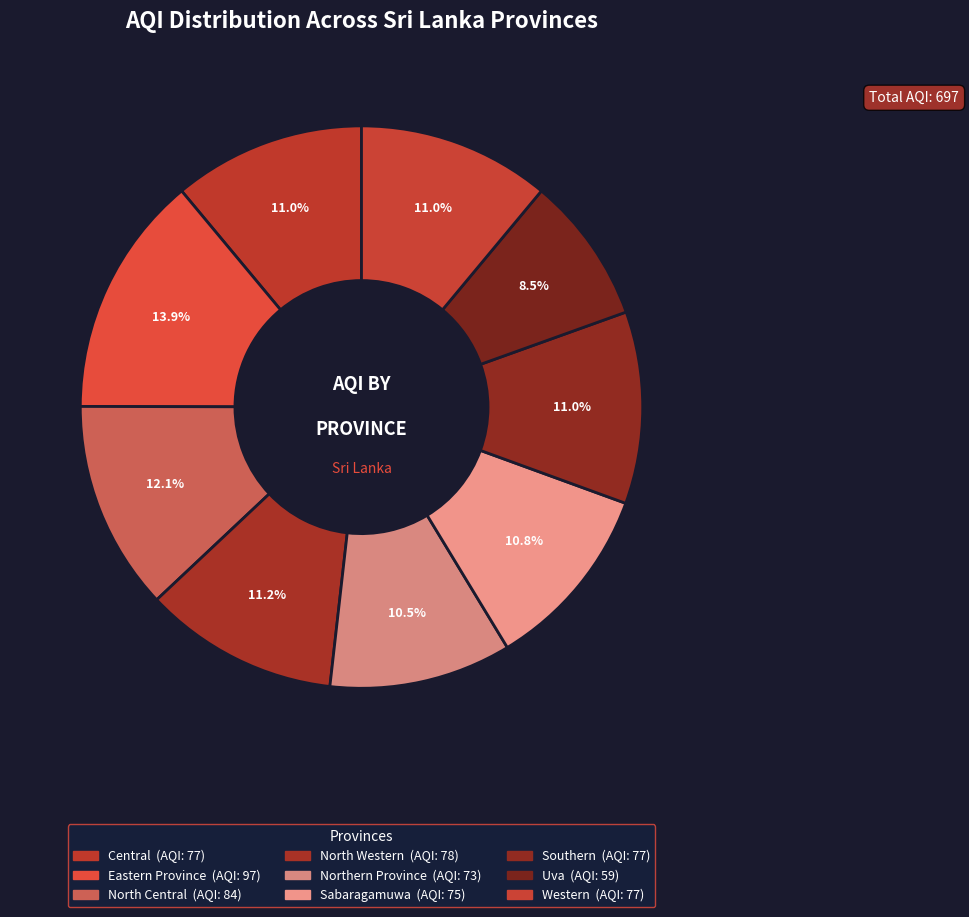

Which slice is the smallest?

Uva